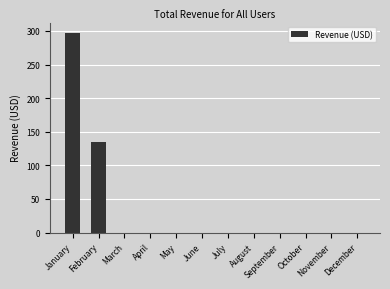

Read the value at February.

134.6